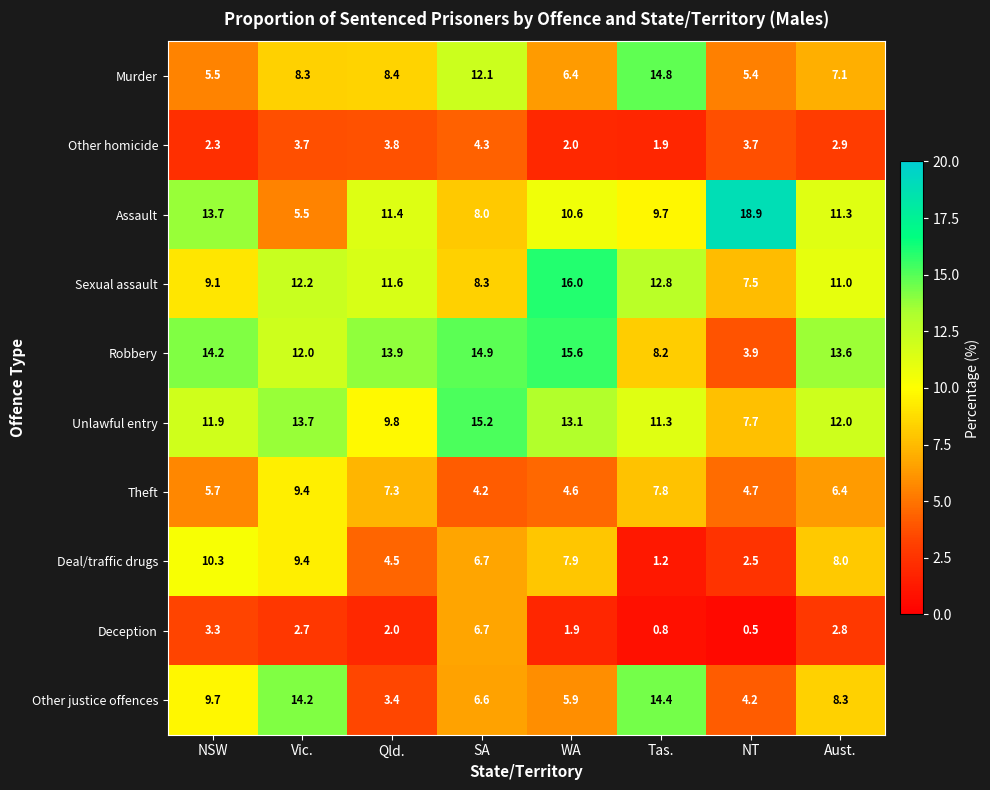

What is the total value across all series at NSW?

85.7